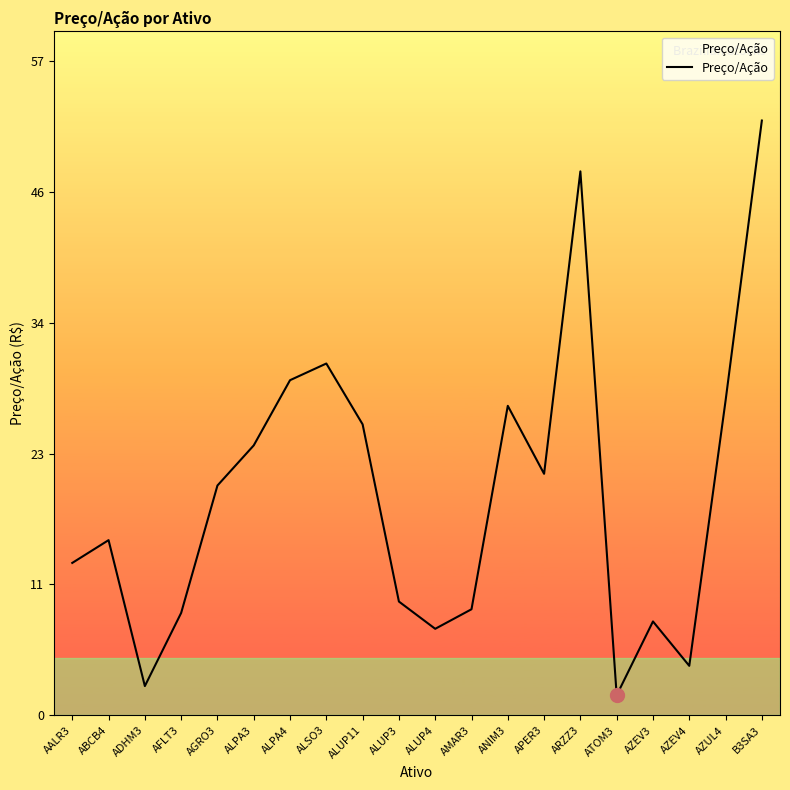

Between AFLT3 and ALUP4, which is larger?

AFLT3